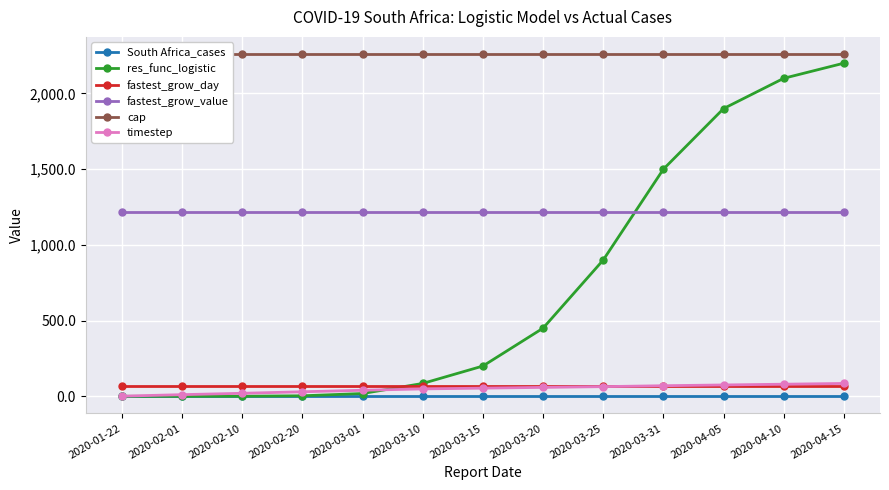

Rank the series at 2020-03-01 from lowest to highest value.

South Africa_cases, res_func_logistic, timestep, fastest_grow_day, fastest_grow_value, cap